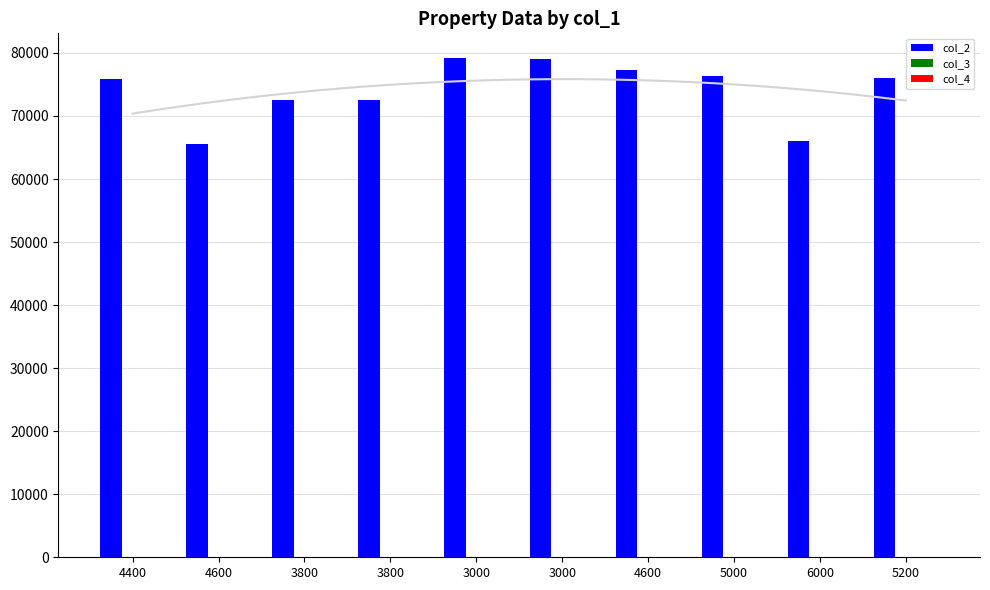

At which label does col_4 first exceed 16?

4400